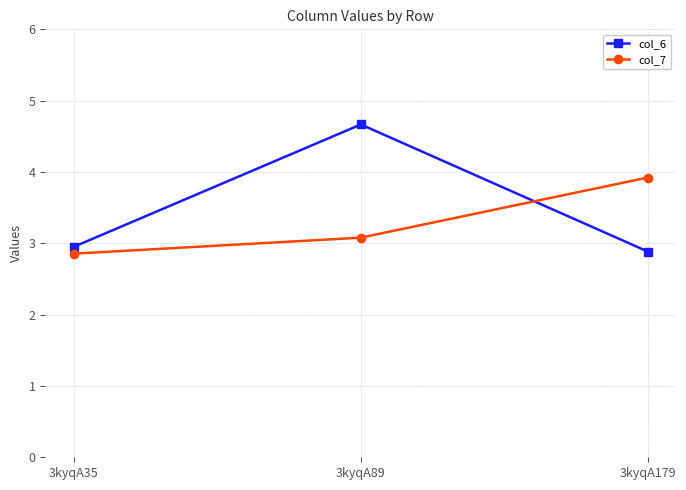

Reading right to left, transcribe all the data shown in this chart.

col_6: 2.9	4.7	3.0
col_7: 3.9	3.1	2.9